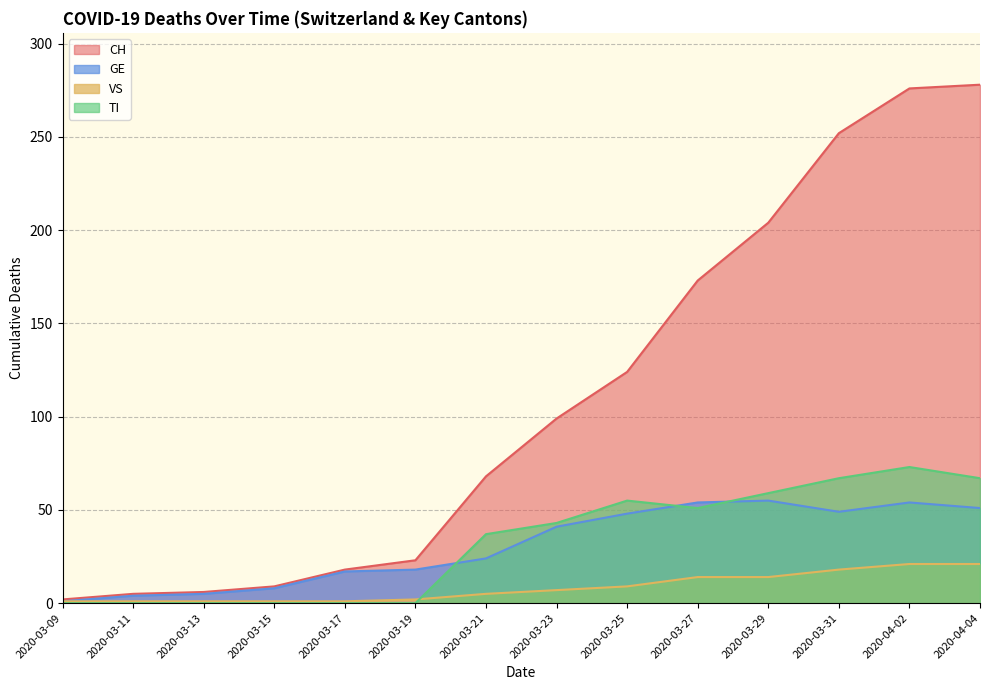

Which series has the largest total across all categories?

CH